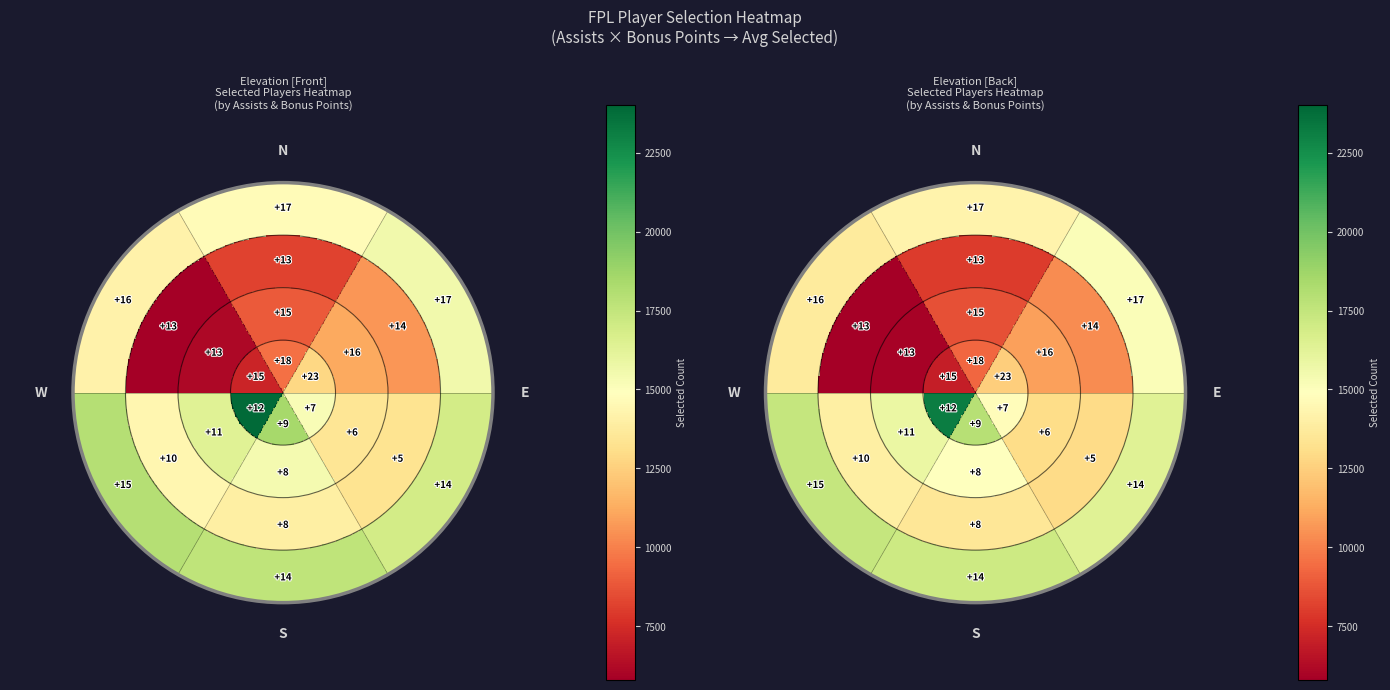

Which has a higher value, 2_assists_4_bonus or 2_assists_0_bonus?

2_assists_0_bonus